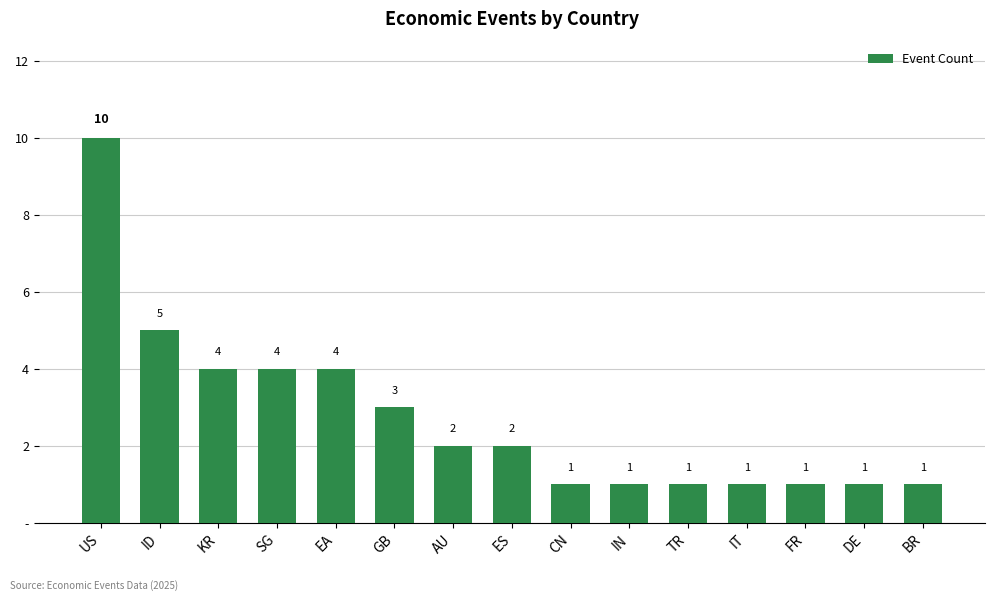

Rank the categories by value from highest to lowest.

US, ID, KR, SG, EA, GB, AU, ES, CN, IN, TR, IT, FR, DE, BR